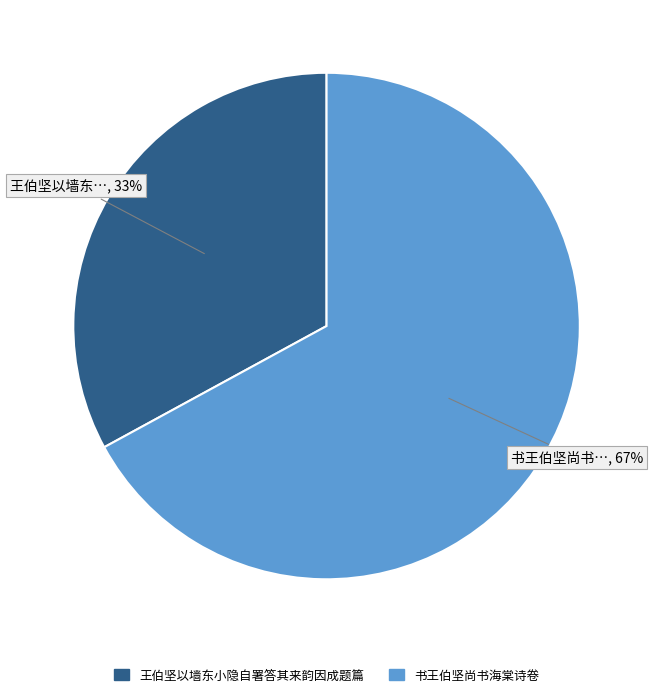

What is the majority slice?

书王伯坚尚书海棠诗卷